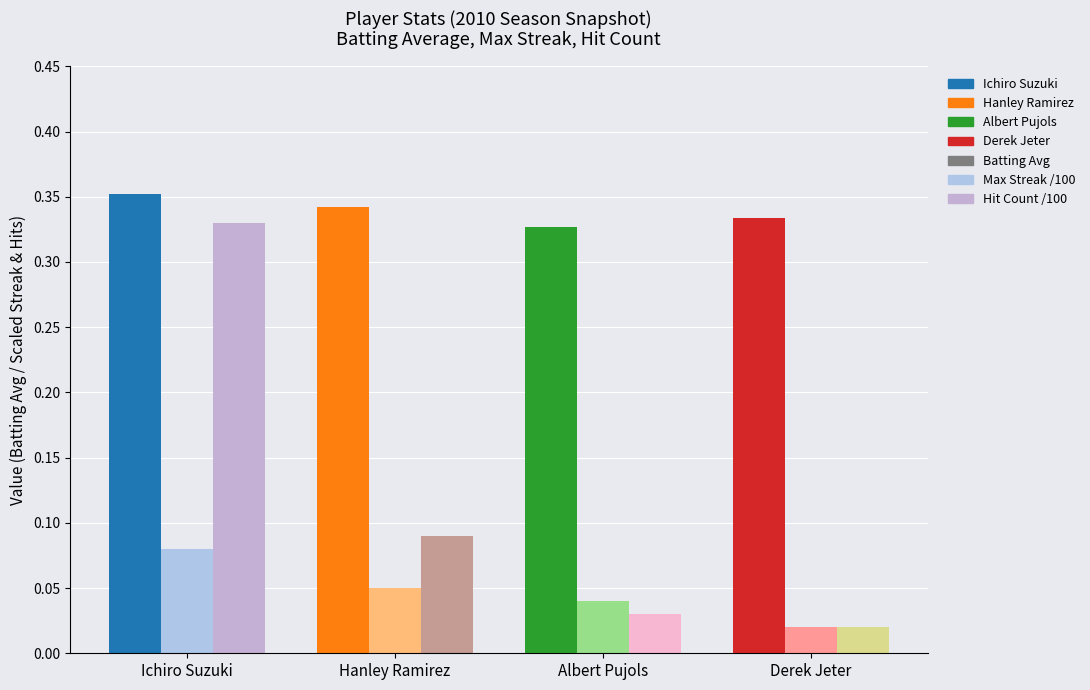

At which label does Hit Count (scaled) reach its minimum?

Derek Jeter